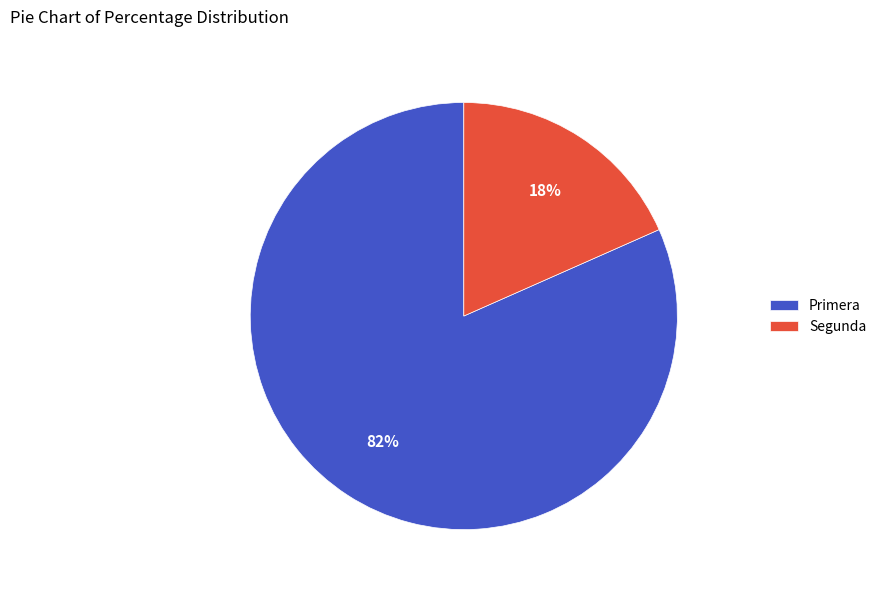

Is it true that Segunda is 18% of the pie?

True